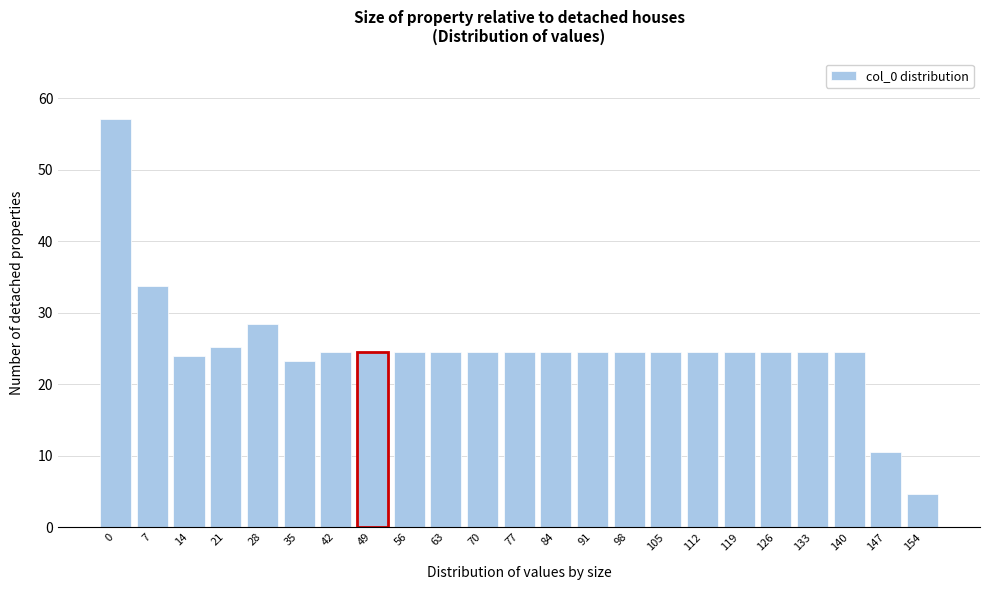

Reading left to right, what are all the values shown in this chart?

0=57.0	7=33.7	14=23.9	21=25.2	28=28.3	35=23.2	42=24.5	49=24.5	56=24.5	63=24.5	70=24.5	77=24.5	84=24.5	91=24.5	98=24.5	105=24.5	112=24.5	119=24.5	126=24.5	133=24.5	140=24.5	147=10.5	154=4.7